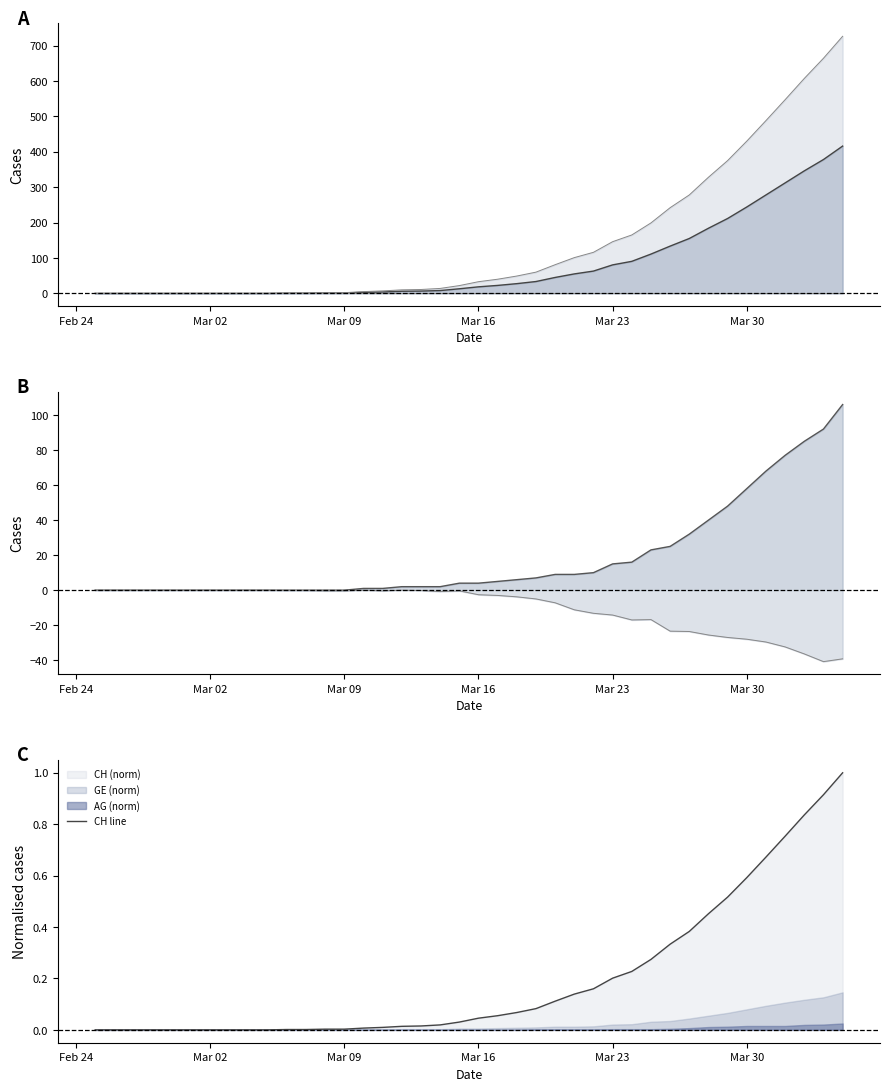

The CH line series shows 0.3 at Mar 30. True or false?

False